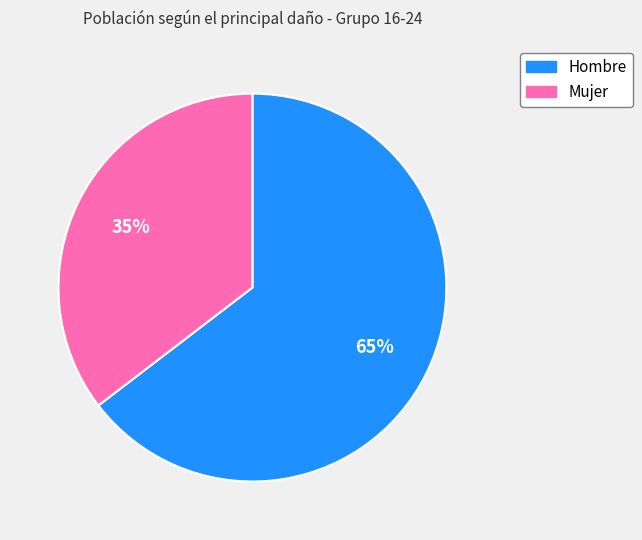

Is there any slice that represents more than half of the pie?

Yes